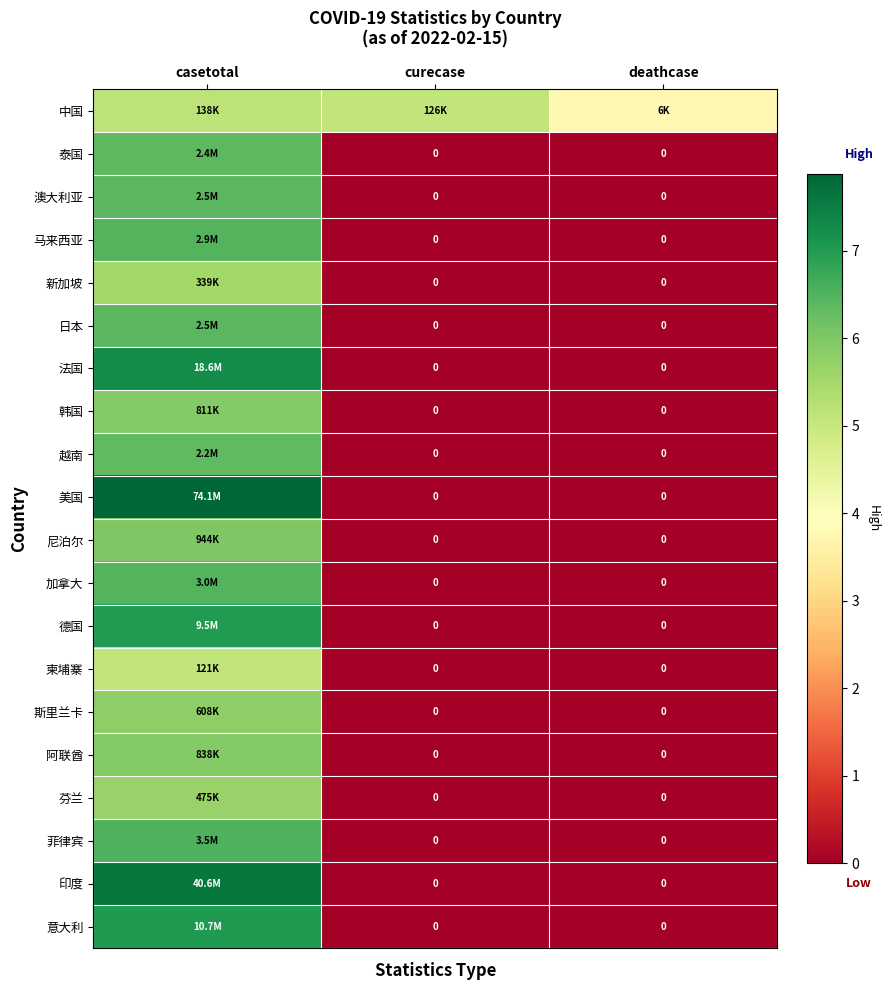

Rank the series by their maximum value, from highest to lowest.

美国, 印度, 法国, 意大利, 德国, 菲律宾, 加拿大, 马来西亚, 澳大利亚, 日本, 泰国, 越南, 尼泊尔, 阿联酋, 韩国, 斯里兰卡, 芬兰, 新加坡, 中国, 柬埔寨